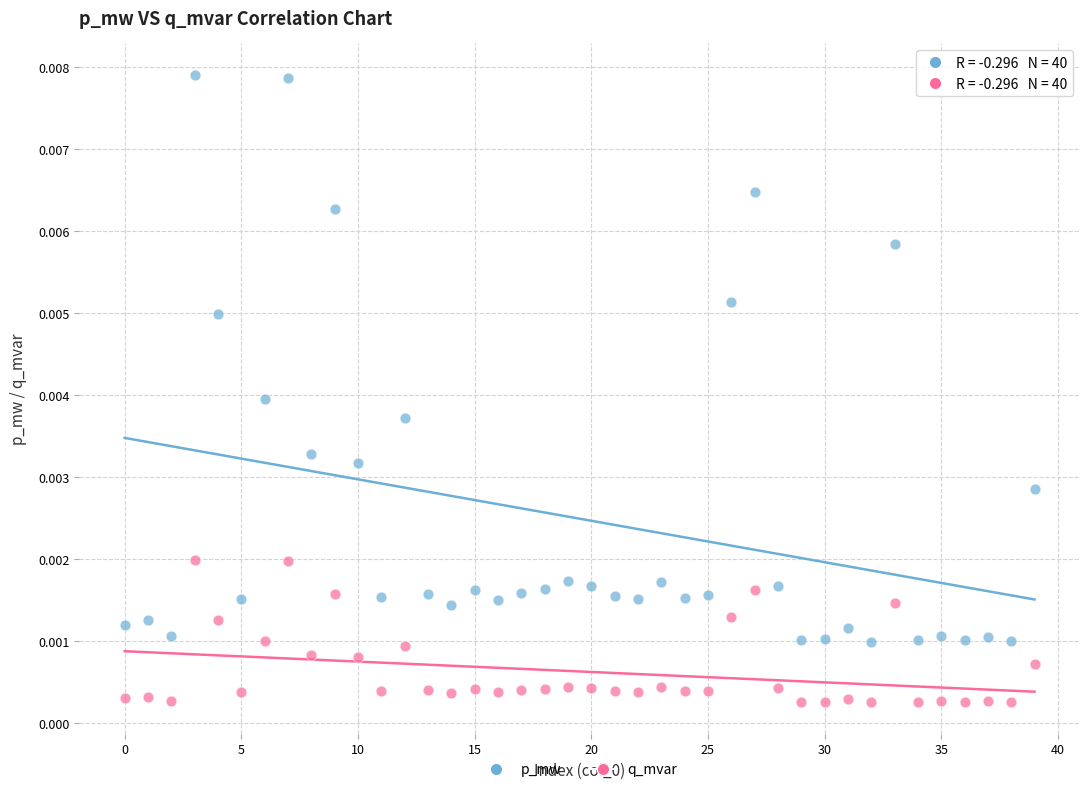

Which series contains the highest Y value?

p_mw